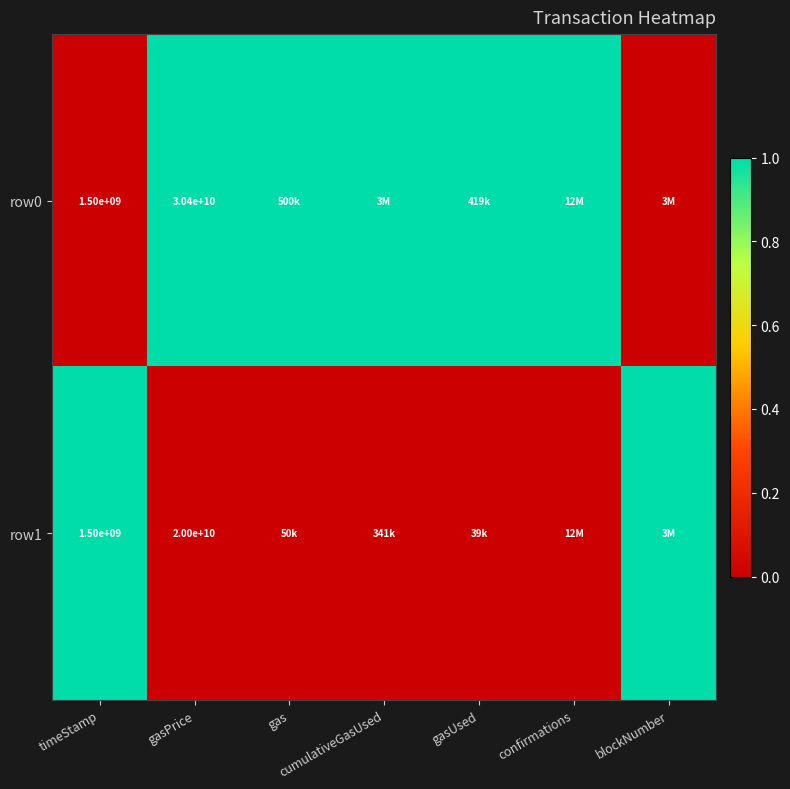

The row0 series shows 30400000000 at gasPrice. True or false?

True